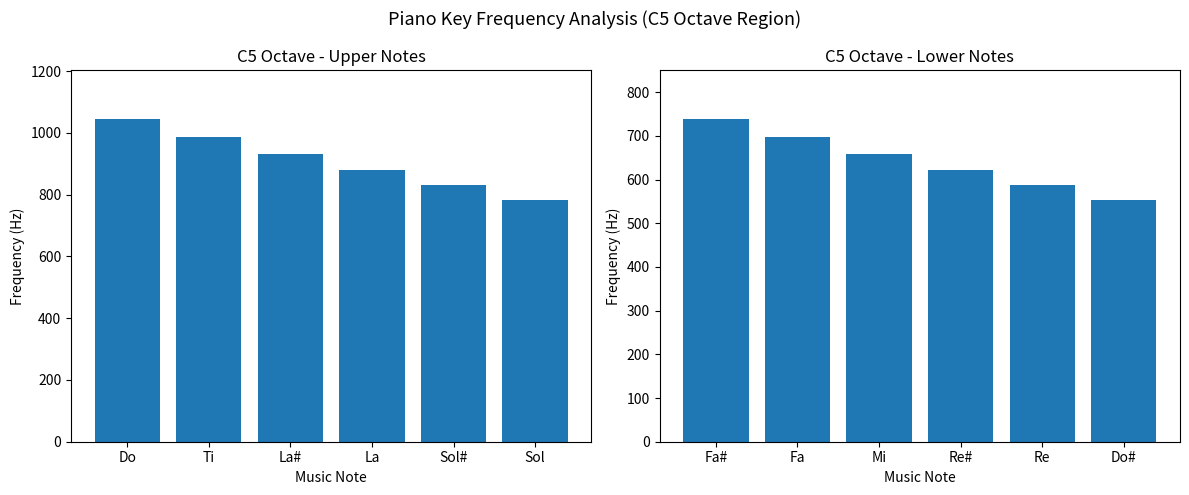

What is the difference between the highest and lowest values at La?

257.7